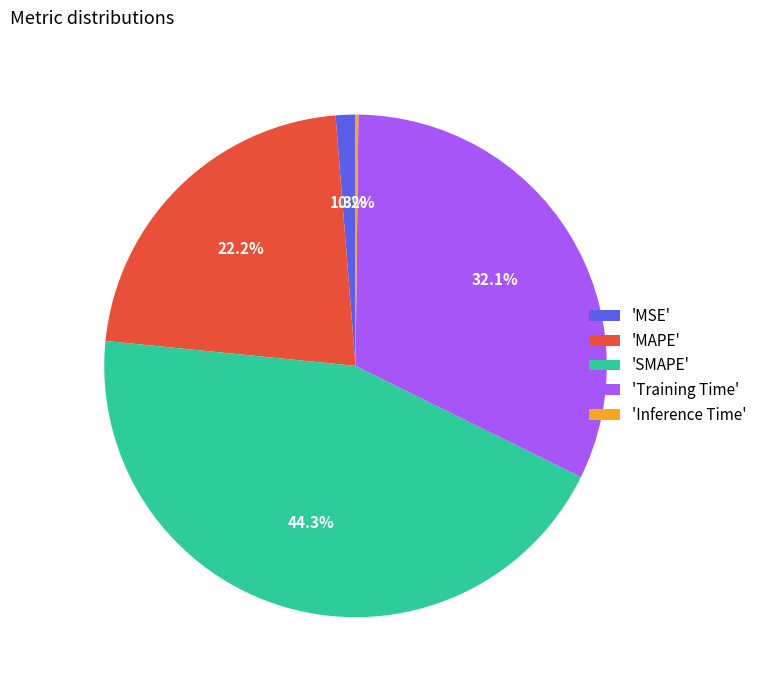

Does any single category account for the majority?

No